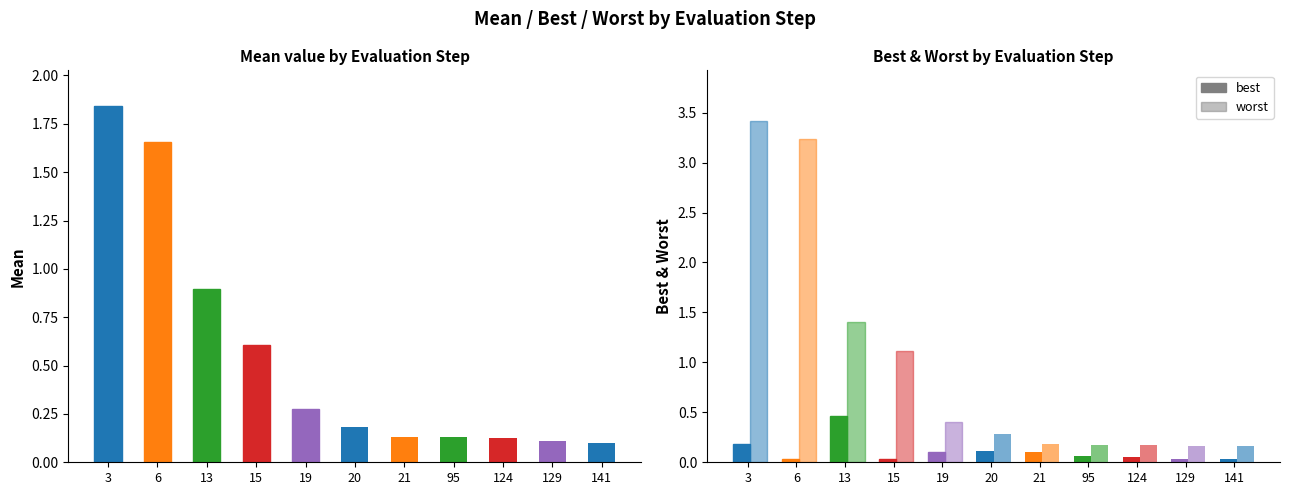

Rank the series by their maximum value, from lowest to highest.

best, mean, worst